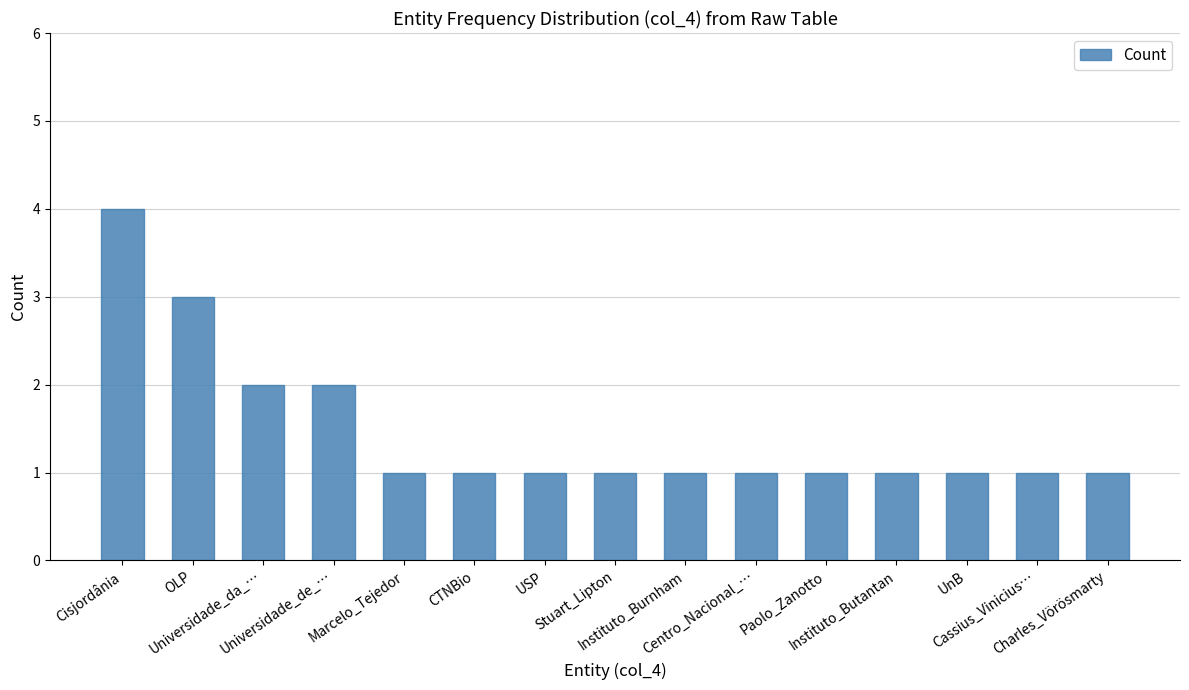

What is the greatest value displayed?

4